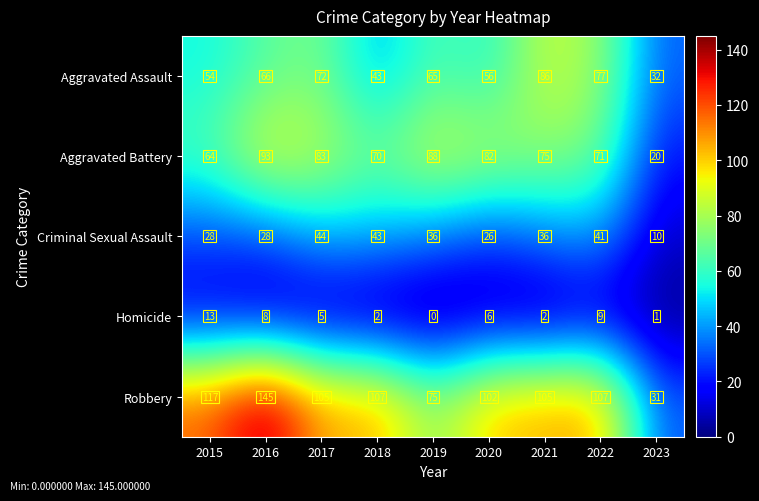

What is the approximate value of Aggravated Battery at 2021, to the nearest 5?

75